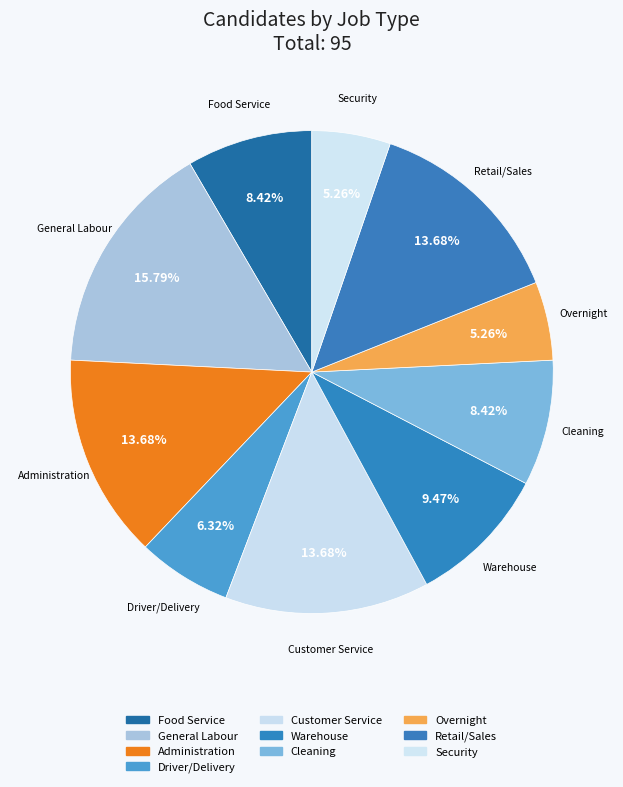

What is the total percentage of Customer Service and Security?

18.9%